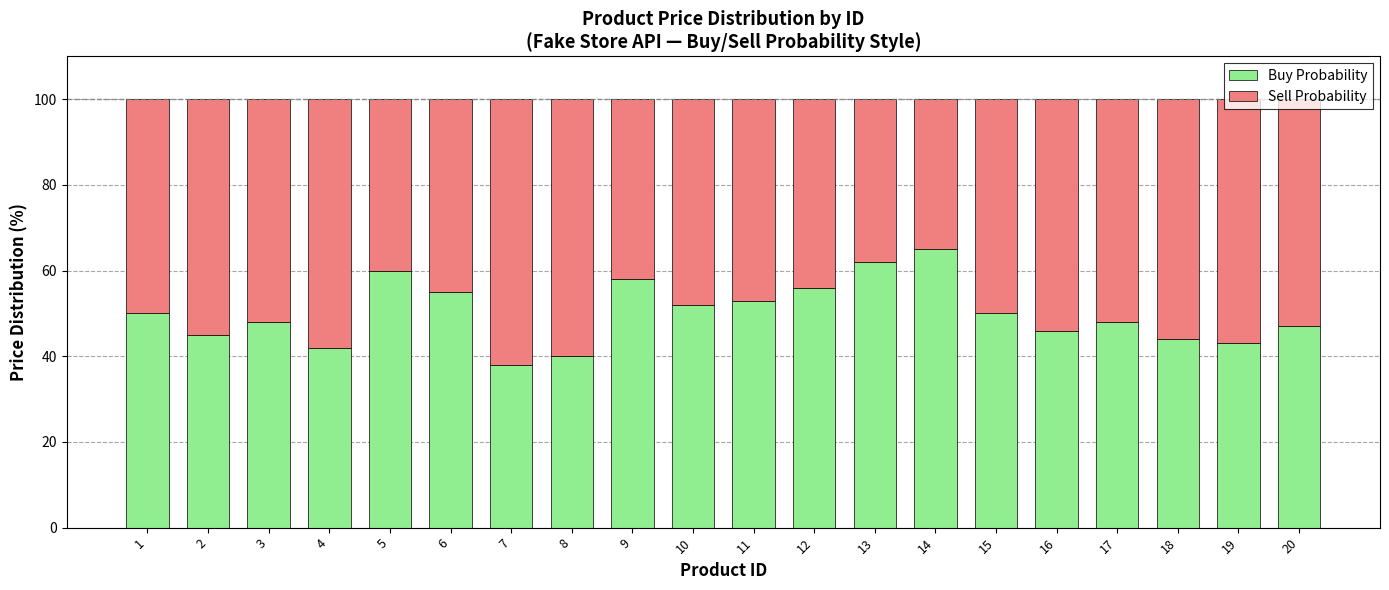

At which label does Buy Probability reach its peak?

14